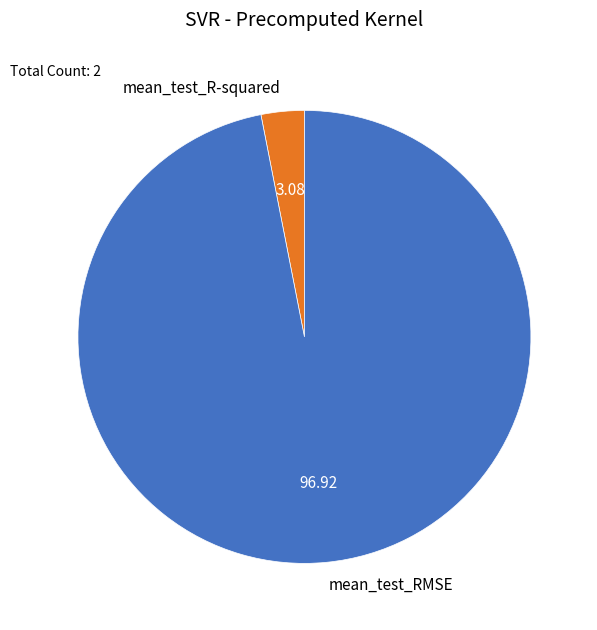

Does mean_test_RMSE represent more than half of the total?

Yes